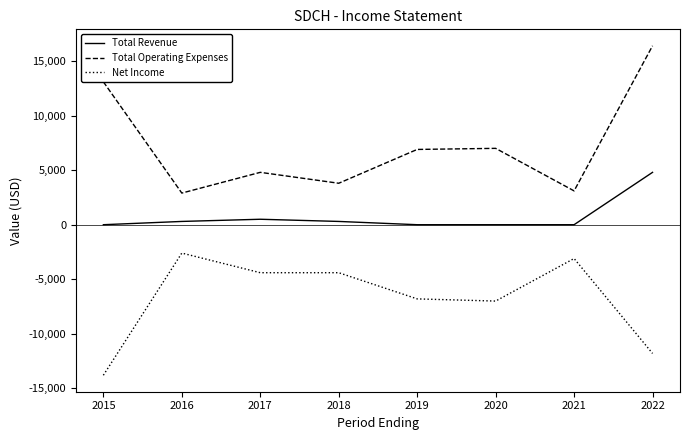

How many lines are shown in the chart?

3